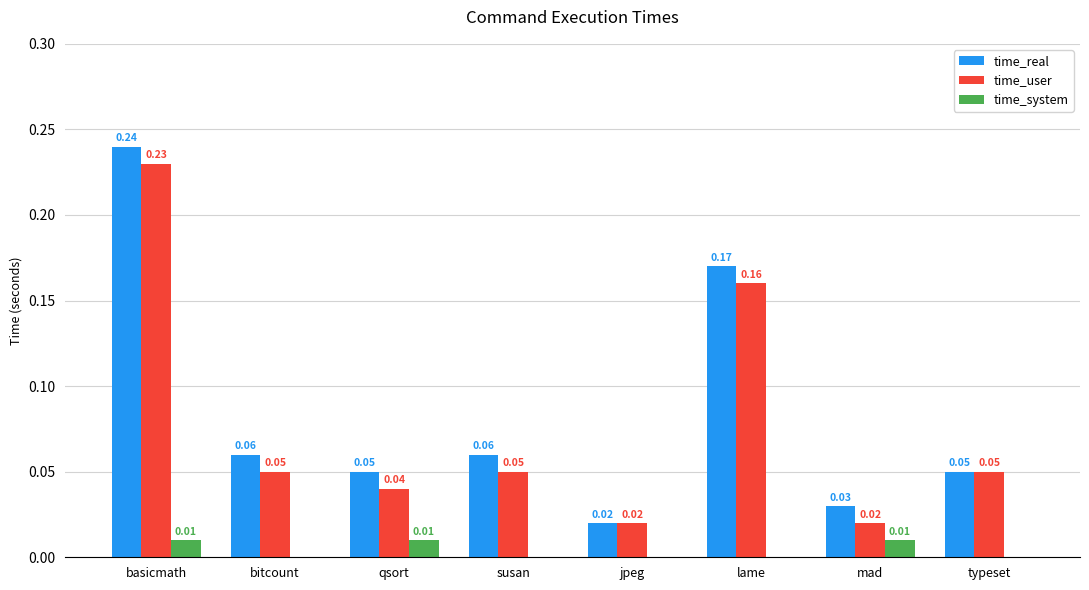

Which series has the largest total across all categories?

time_real